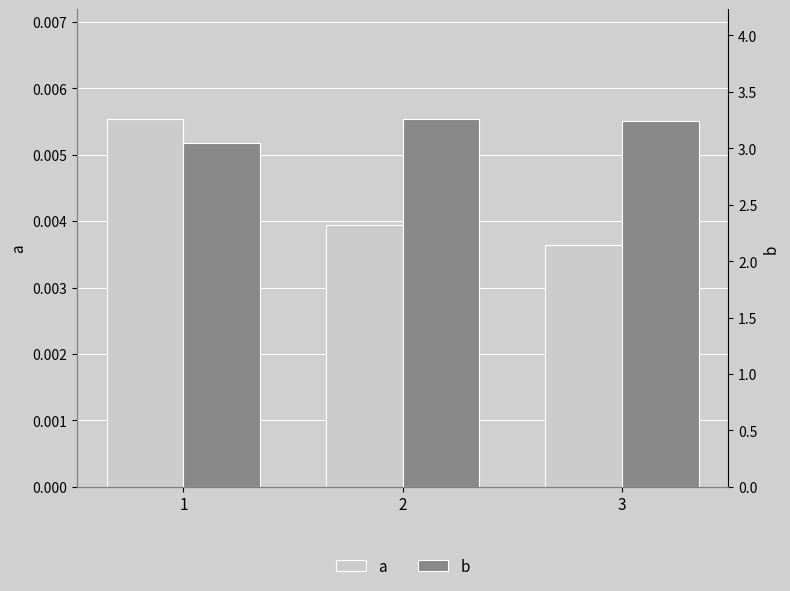

How many bars are there in each group?

2